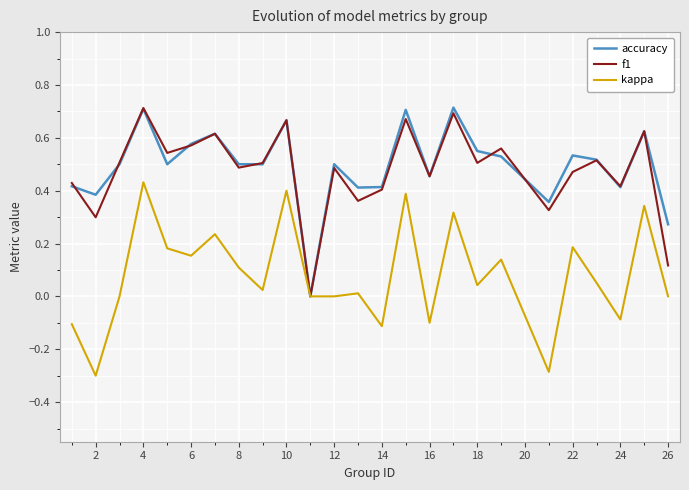

What is the minimum value shown in the chart?

-0.3